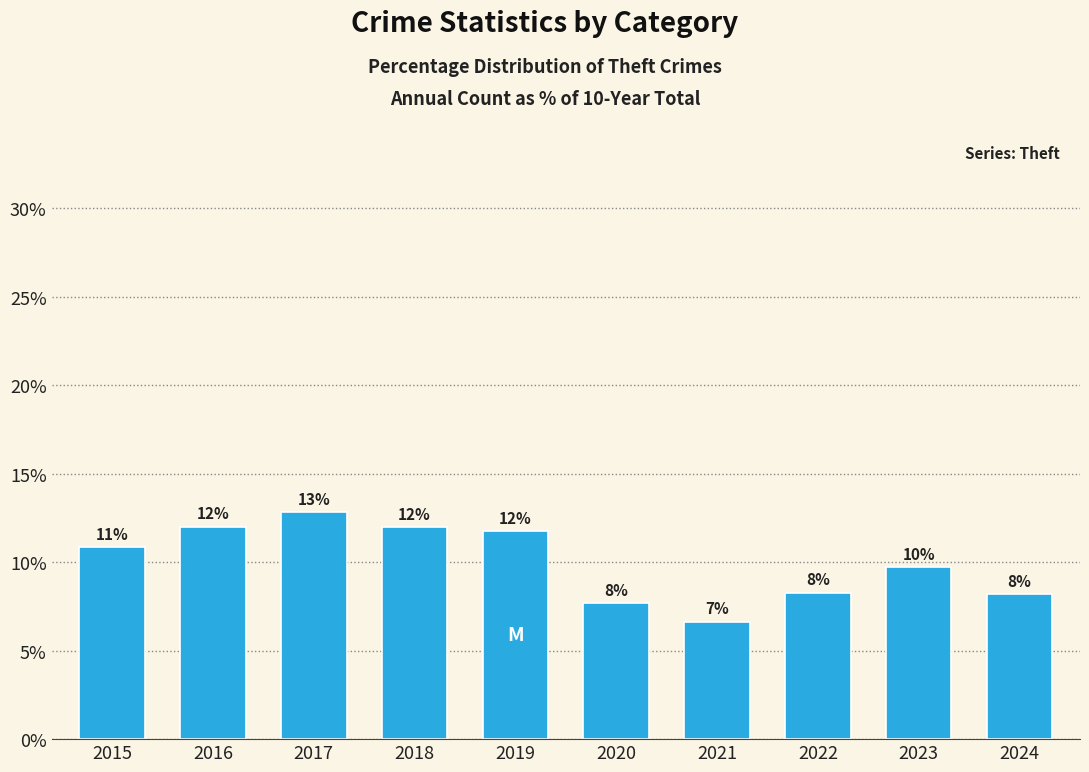

What is the value of the 6th bar from the left?

7.7